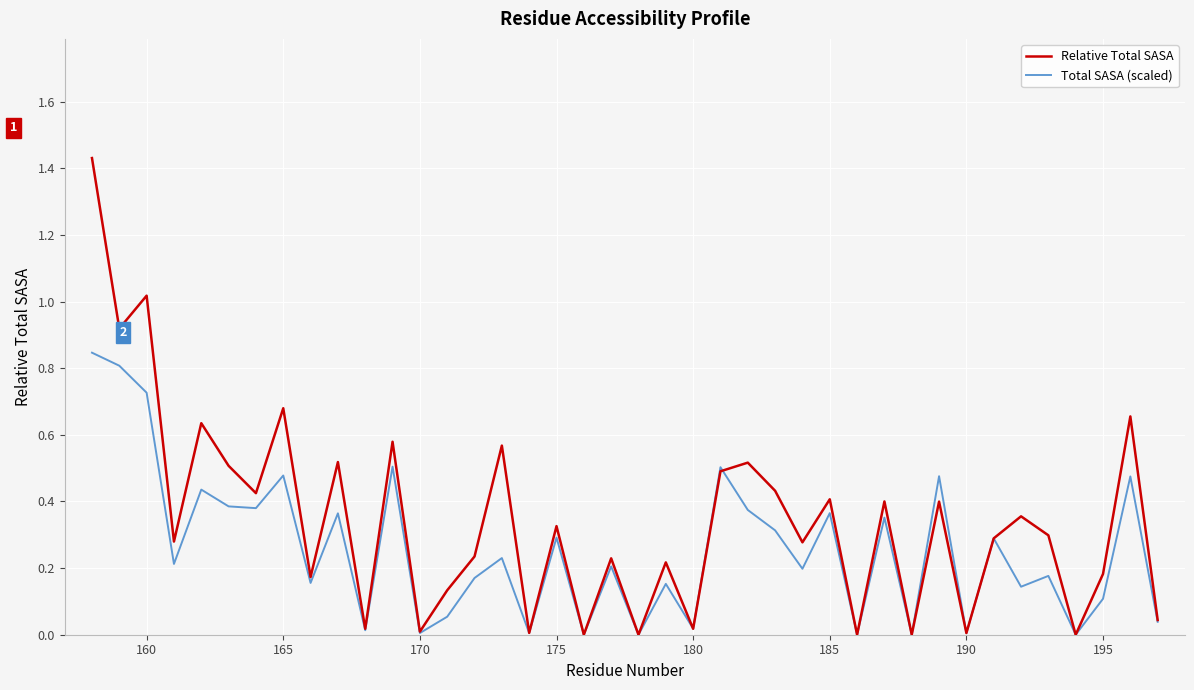

Which series has the largest total across all categories?

Relative Total SASA